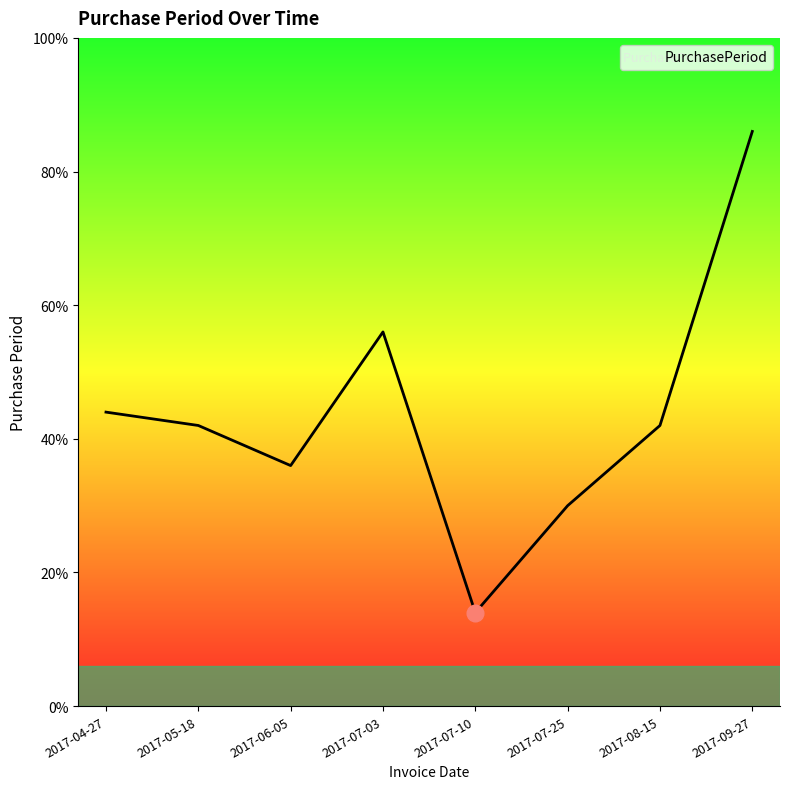

What is the label of the 7th point from the left?

2017-08-15